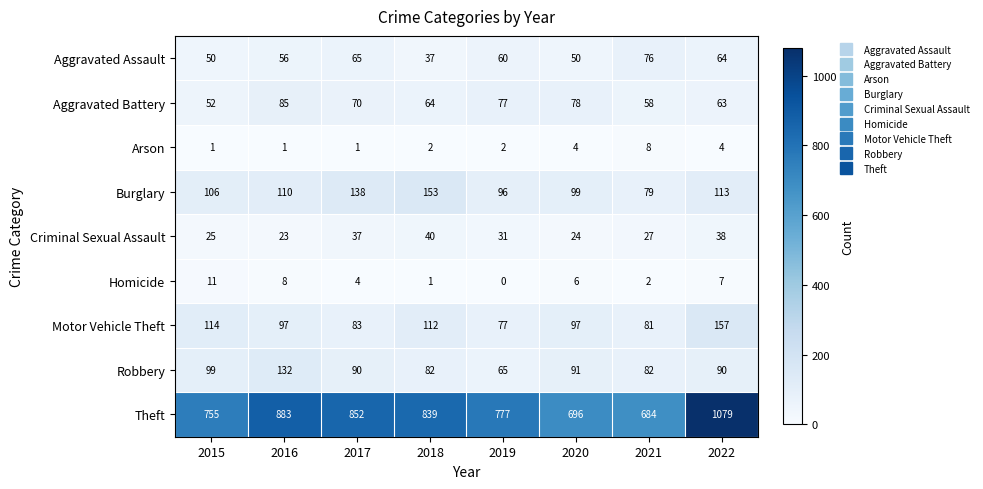

Is it true that Homicide equals 3 at 2022?

False